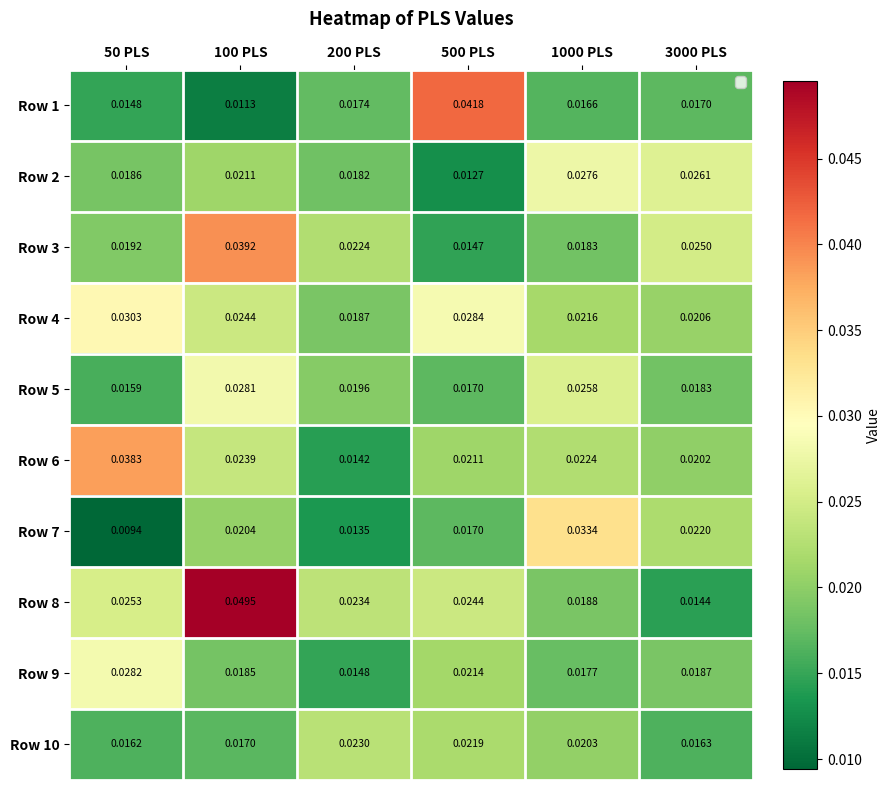

Which series changed the most between 100 PLS and 1000 PLS?

Row 8